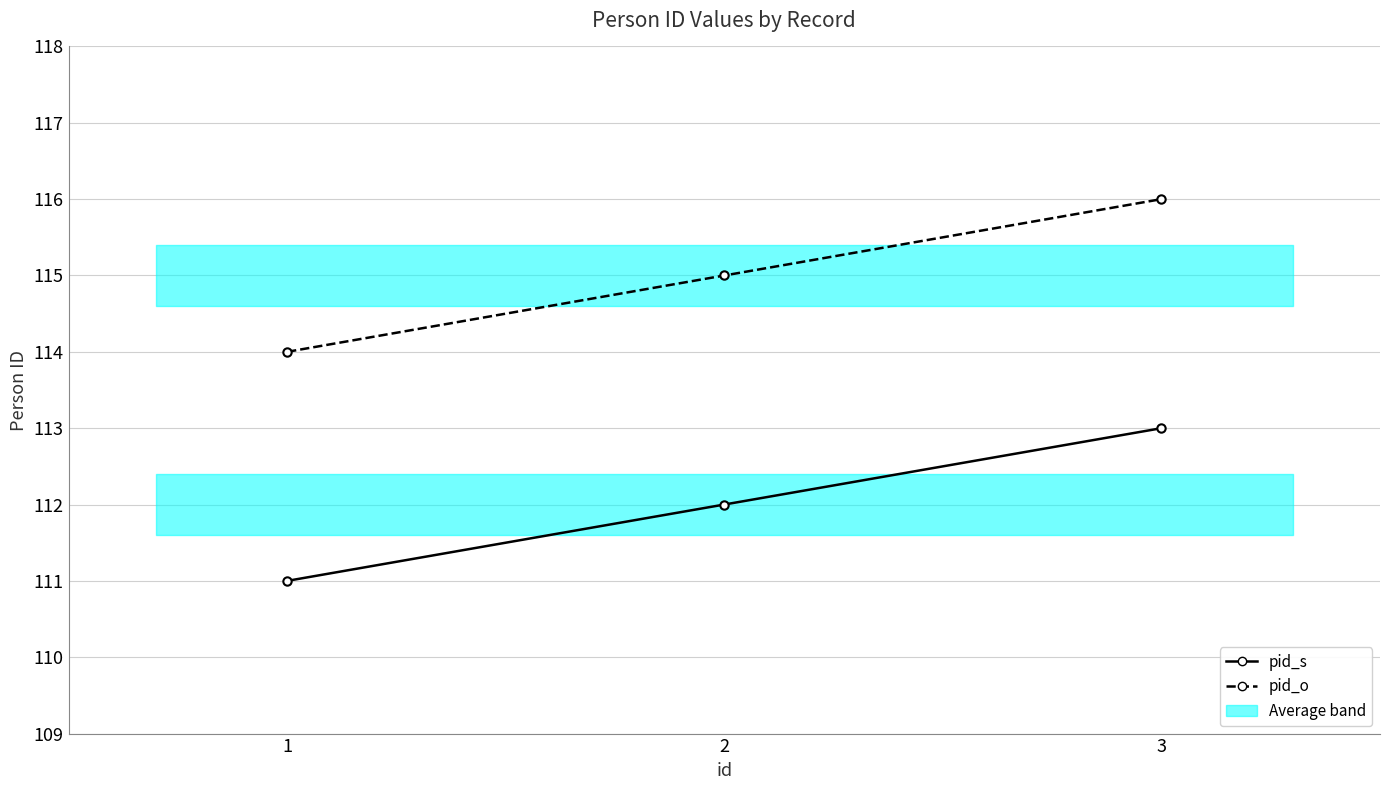

Is it true that pid_s equals 48 at 2?

False